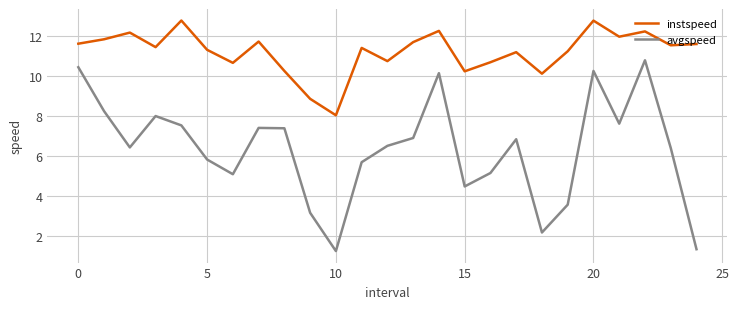

What are all the series names shown in the legend?

instspeed, avgspeed